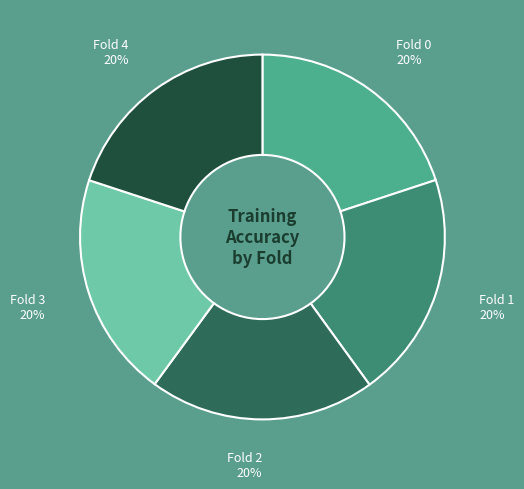

Does any single category account for the majority?

No